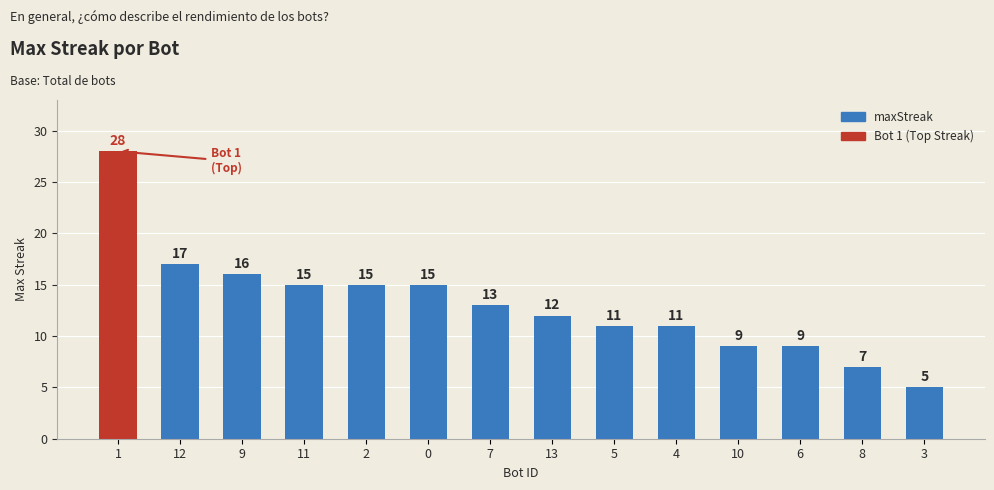

What is the difference between the second highest and second lowest values?

10